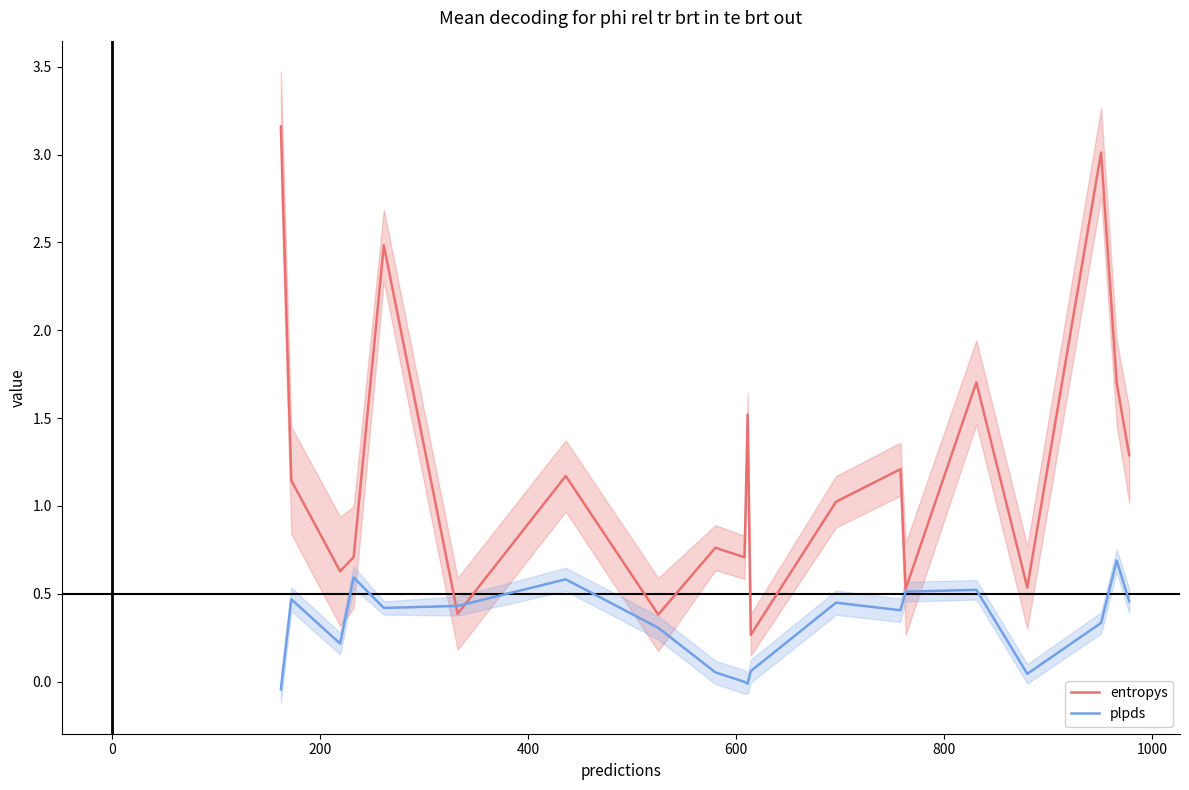

What is the maximum value for entropys?

3.2